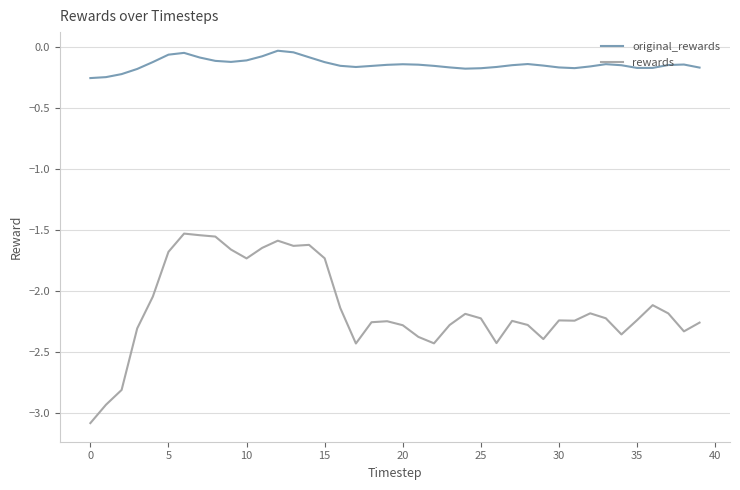

What is the minimum value shown in the chart?

-3.1